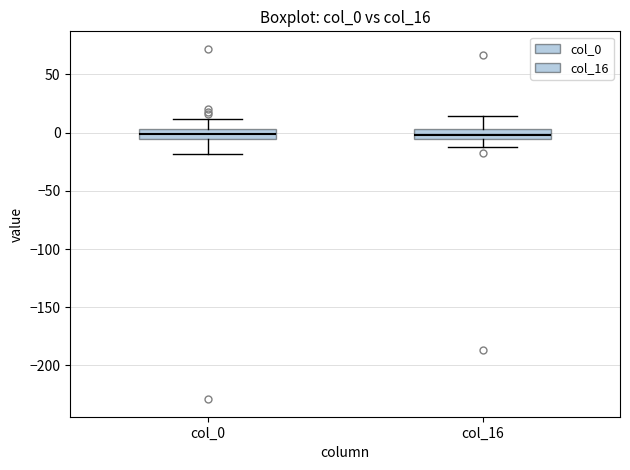

Where does the lower whisker of the box for col_16 end on the y-axis? The values are not printed on the chart, so give them approximately, as read against the axis.

-15